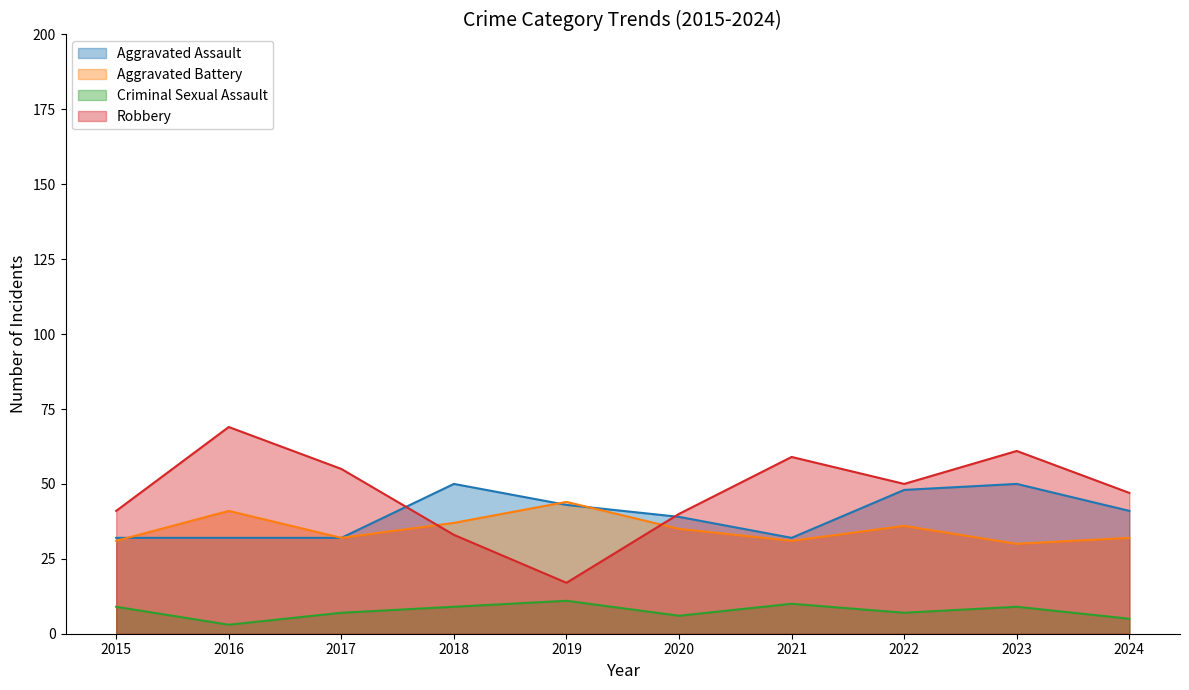

How many values in the Criminal Sexual Assault series exceed 9?

2